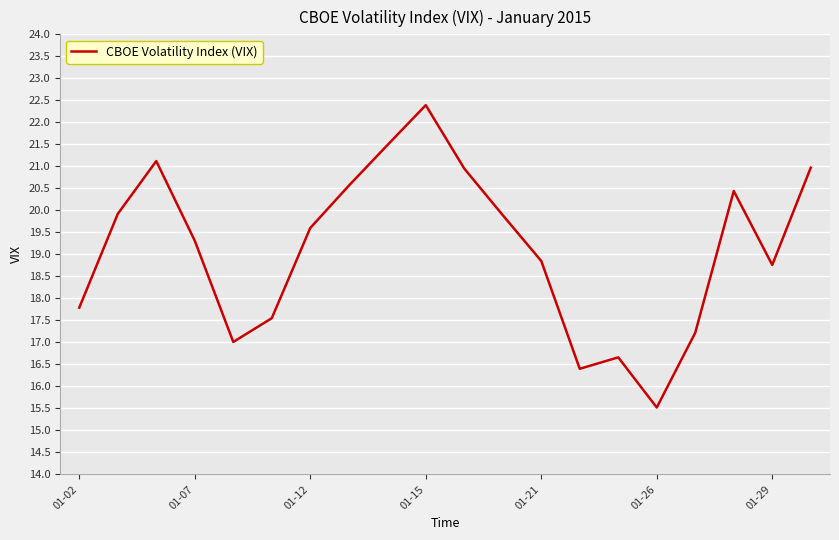

What is the difference between the maximum and minimum values?

6.9